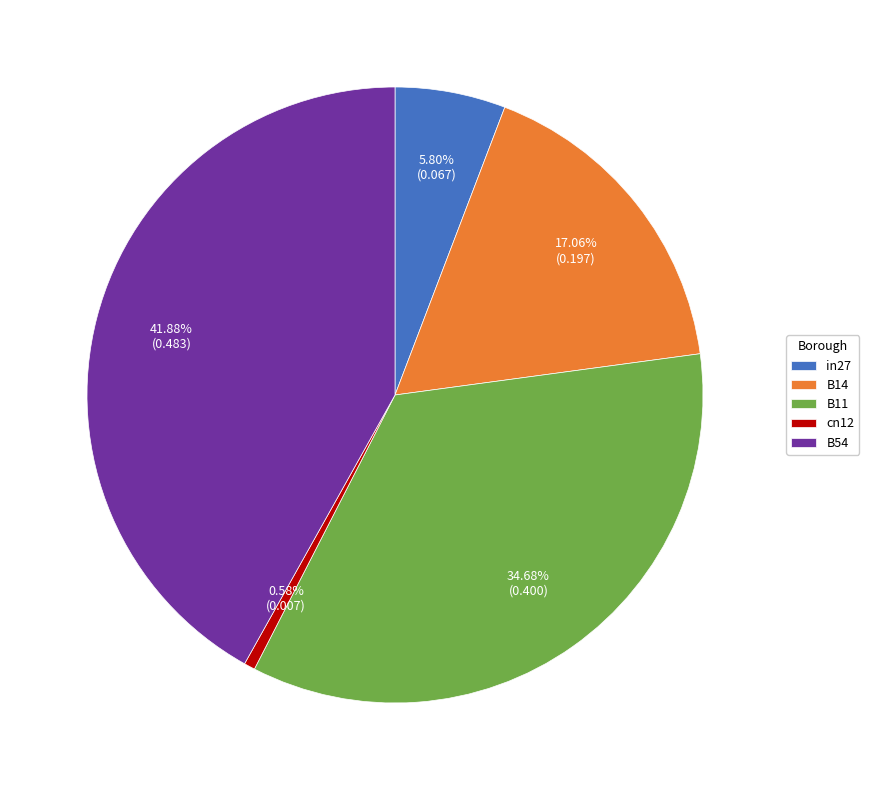

Between B14 and in27, which is larger?

B14